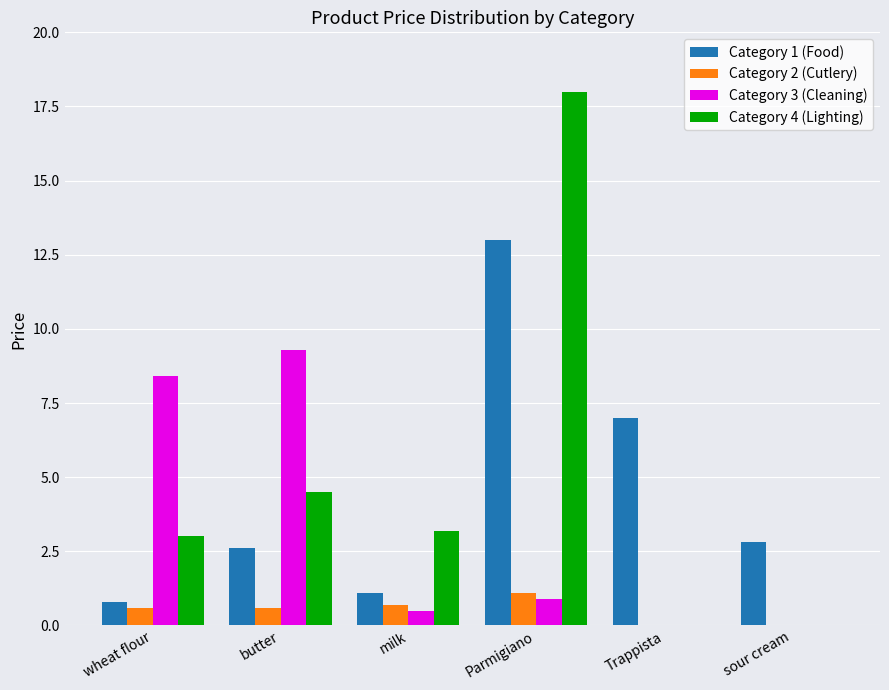

What are all the series names shown in the legend?

Category 1 (Food), Category 2 (Cutlery), Category 3 (Cleaning), Category 4 (Lighting)